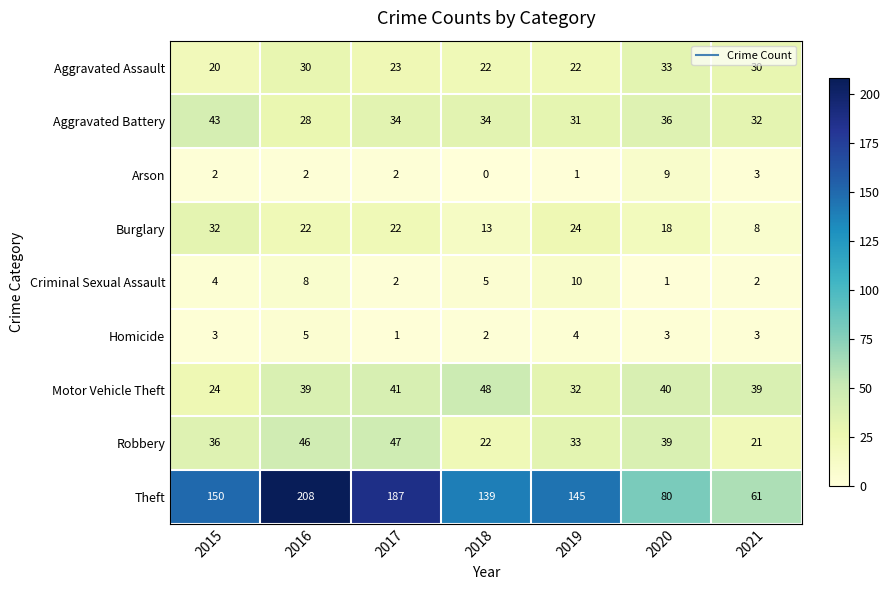

What is the maximum value shown in the chart?

208